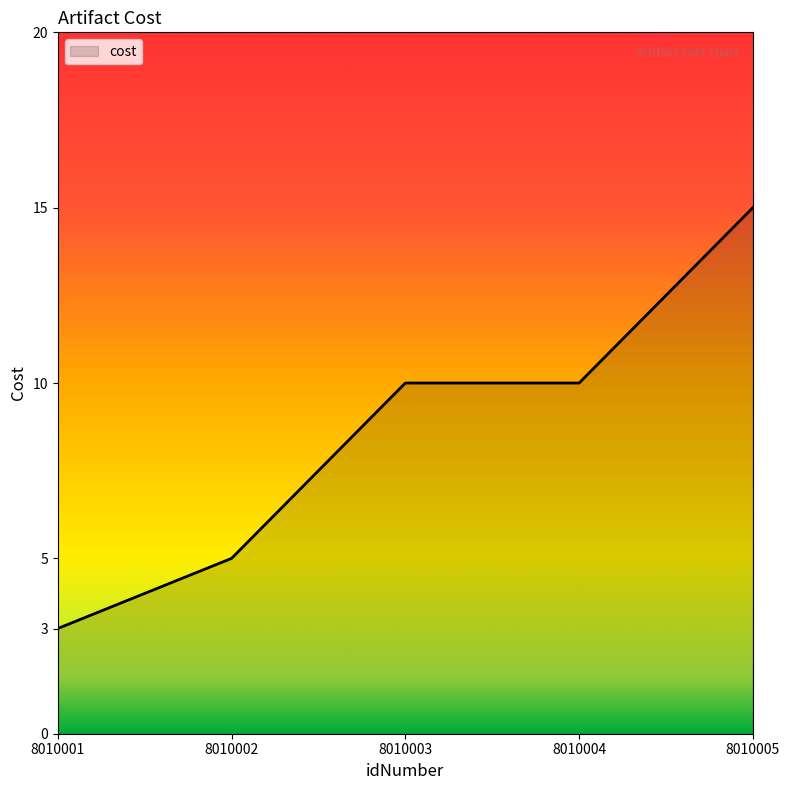

Reading left to right, transcribe all the data shown in this chart.

8010001=3	8010002=5	8010003=10	8010004=10	8010005=15